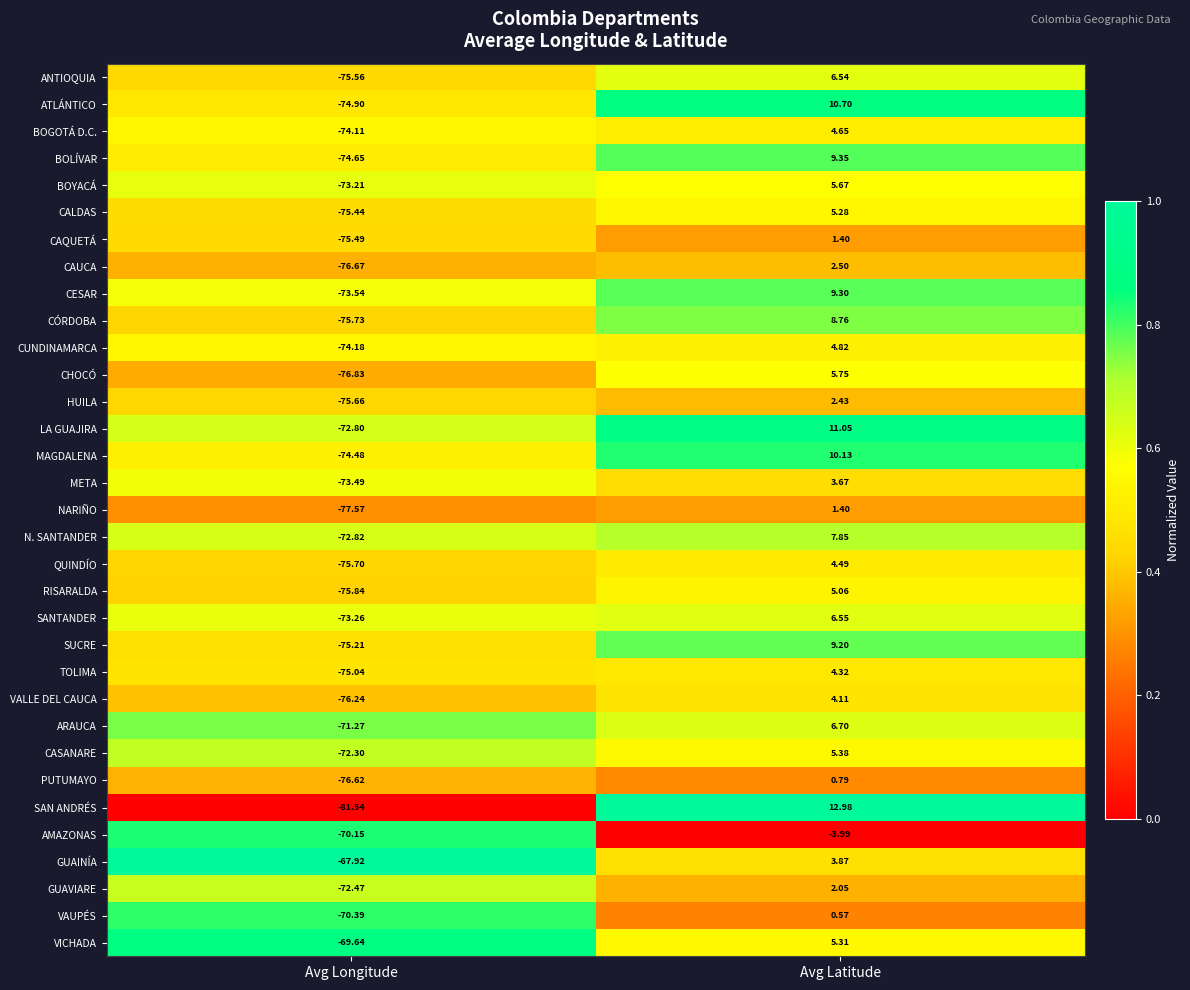

At Avg Longitude, list the series in order from largest to smallest.

GUAINÍA, VICHADA, AMAZONAS, VAUPÉS, ARAUCA, CASANARE, GUAVIARE, LA GUAJIRA, N. SANTANDER, BOYACÁ, SANTANDER, META, CESAR, BOGOTÁ D.C., CUNDINAMARCA, MAGDALENA, BOLÍVAR, ATLÁNTICO, TOLIMA, SUCRE, CALDAS, CAQUETÁ, ANTIOQUIA, HUILA, QUINDÍO, CÓRDOBA, RISARALDA, VALLE DEL CAUCA, PUTUMAYO, CAUCA, CHOCÓ, NARIÑO, SAN ANDRÉS